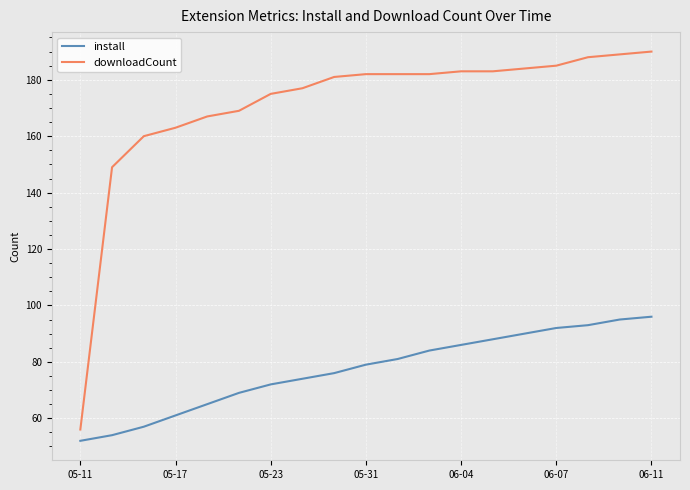

Which series has the largest total across all categories?

downloadCount